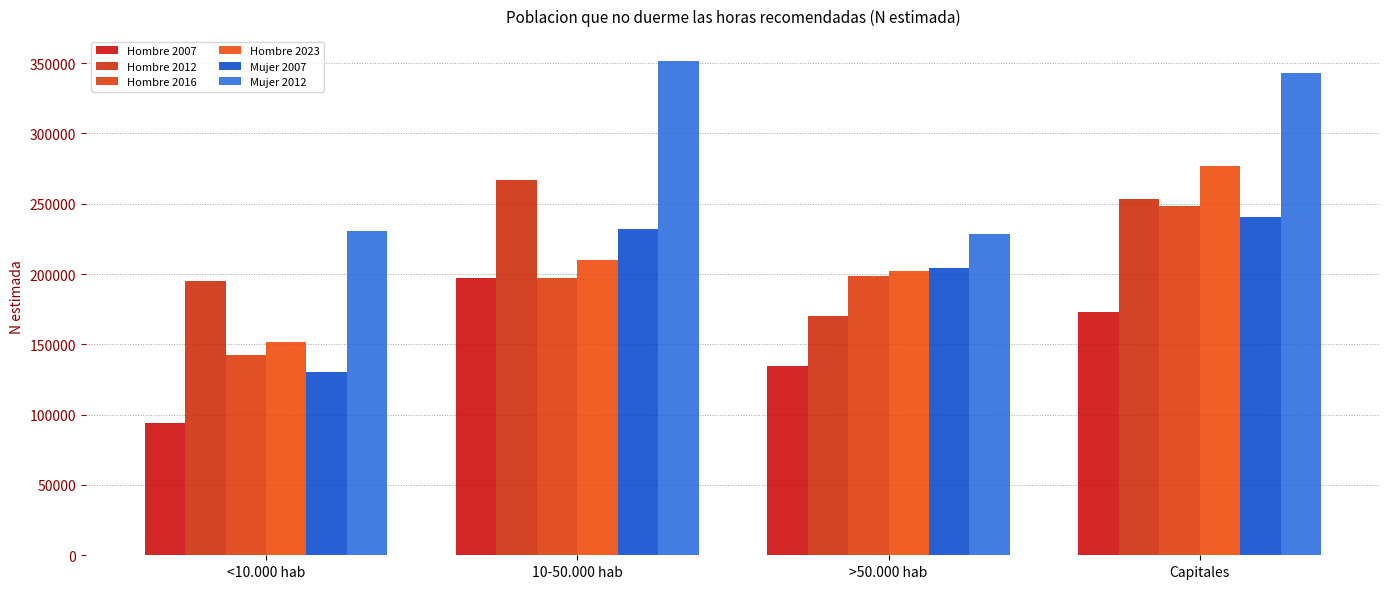

What is the label of the 4th bar from the right?

<10.000 hab